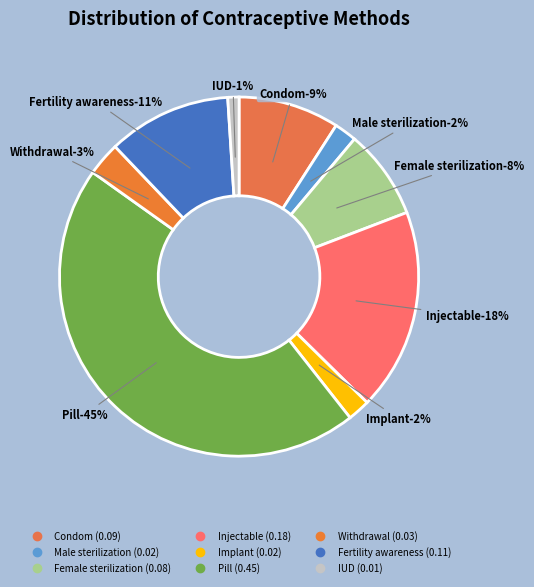

Is there any slice that represents more than half of the pie?

No